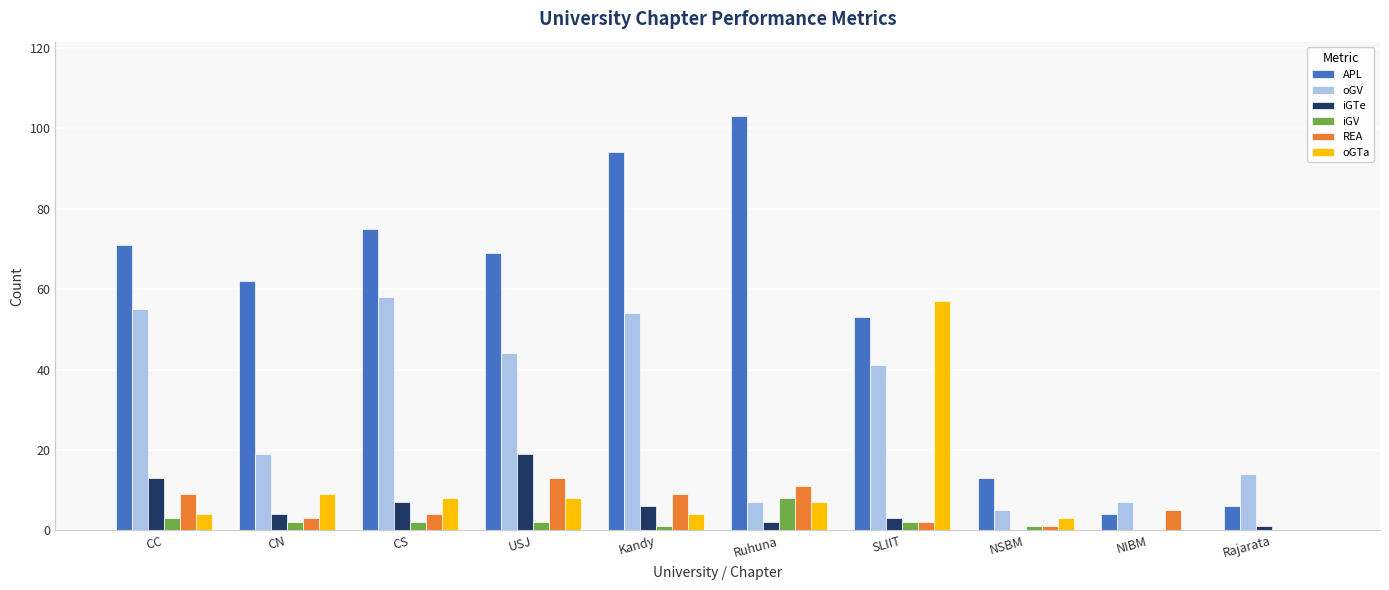

Is it true that REA equals 6 at Rajarata?

False